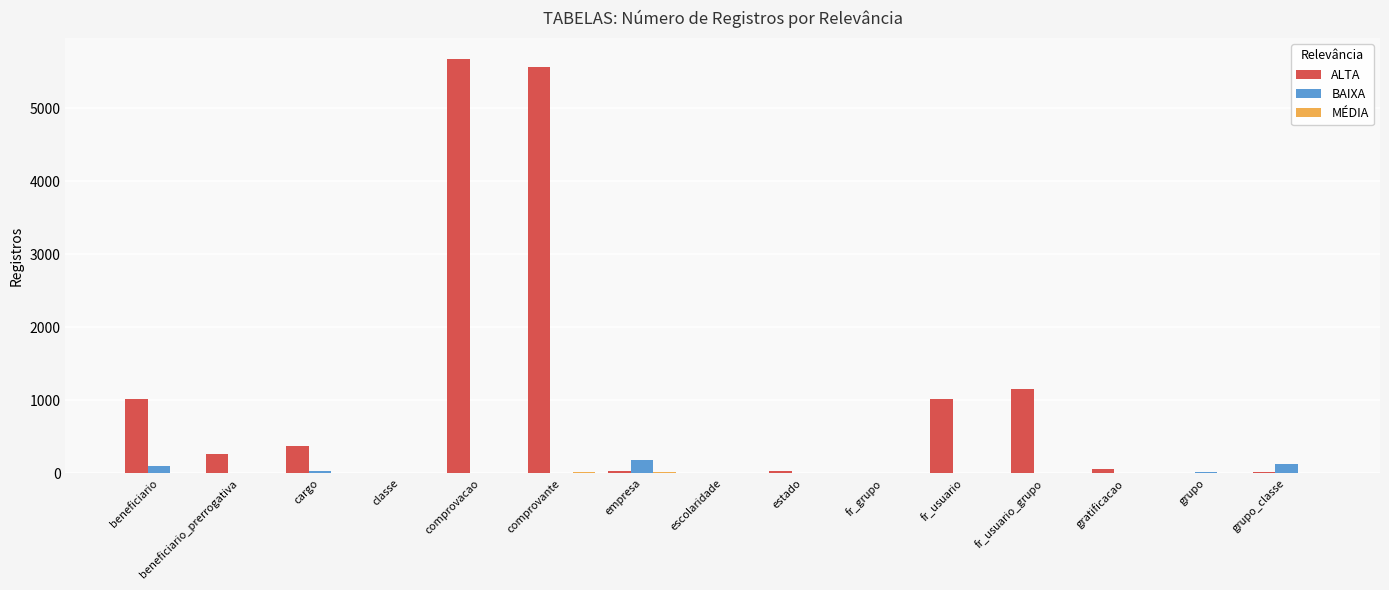

Count the number of categories in the chart.

15